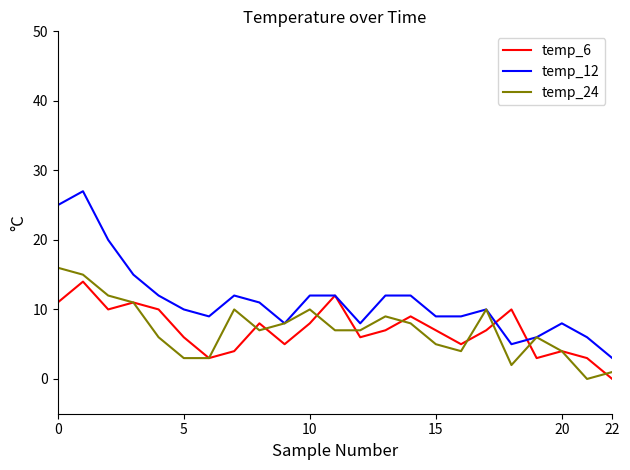

Which series has the widest spread of values?

temp_12